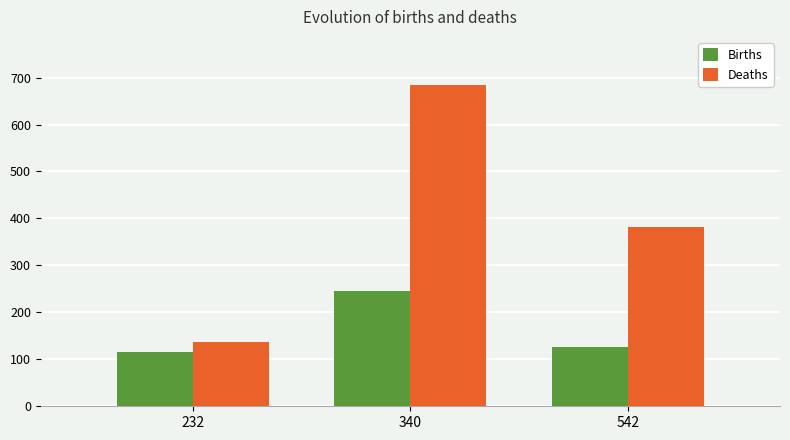

What are all the series names shown in the legend?

Births, Deaths